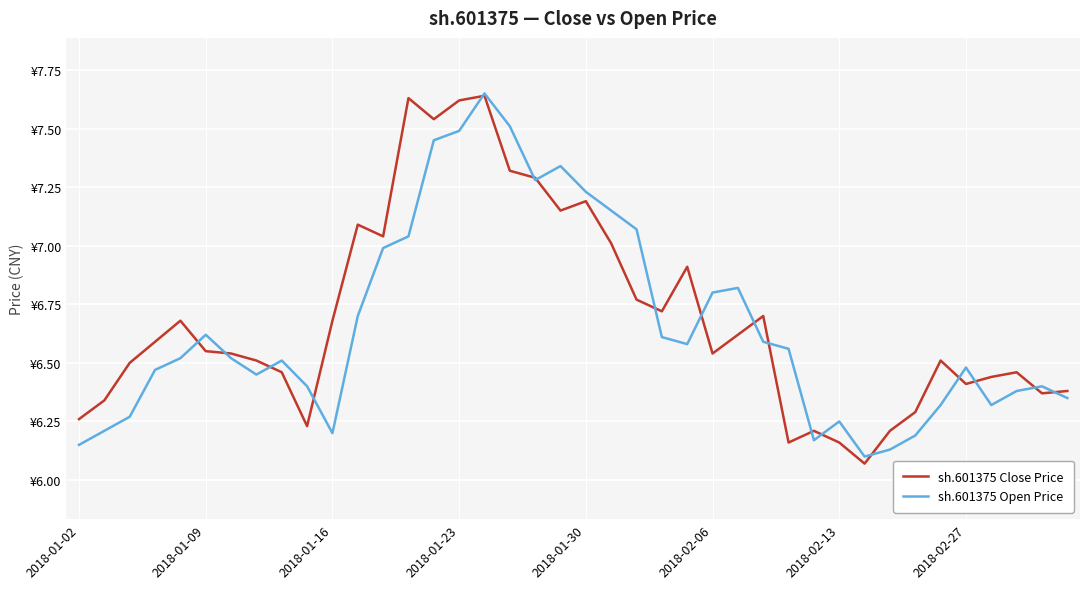

Does the chart have visible grid lines?

Yes